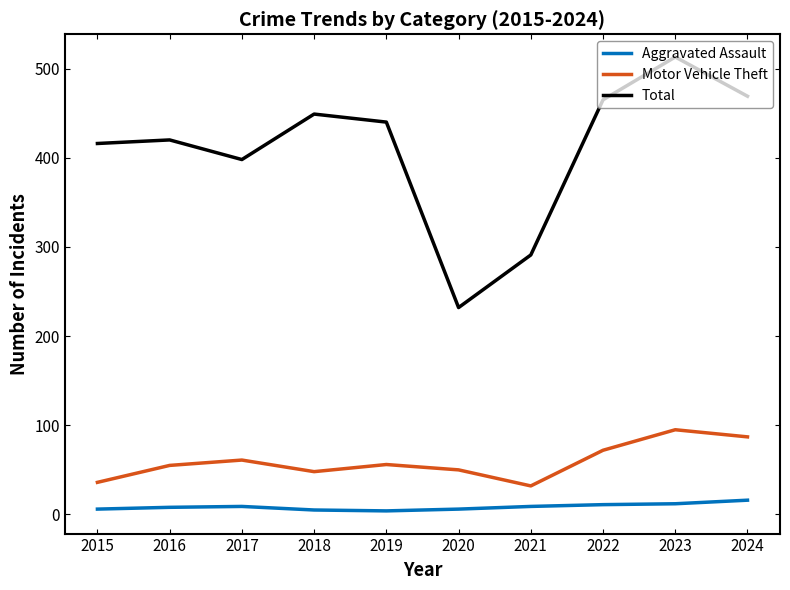

Rank the series by their maximum value, from lowest to highest.

Aggravated Assault, Motor Vehicle Theft, Total